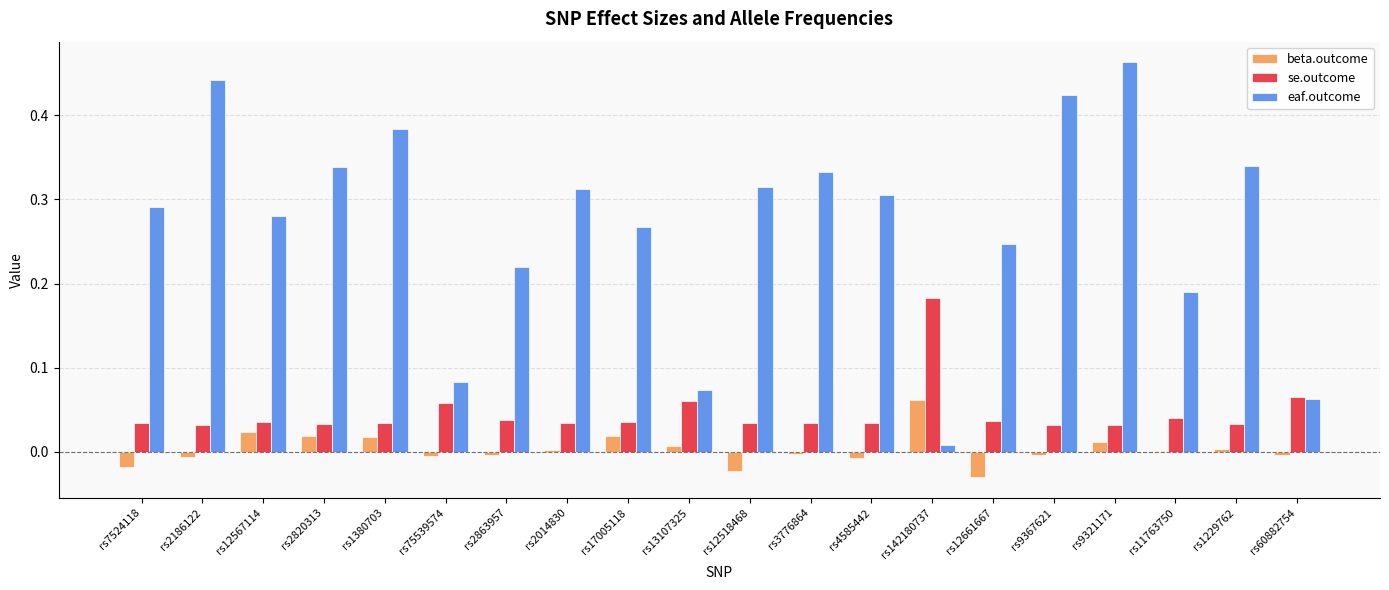

Are the bars horizontal?

No